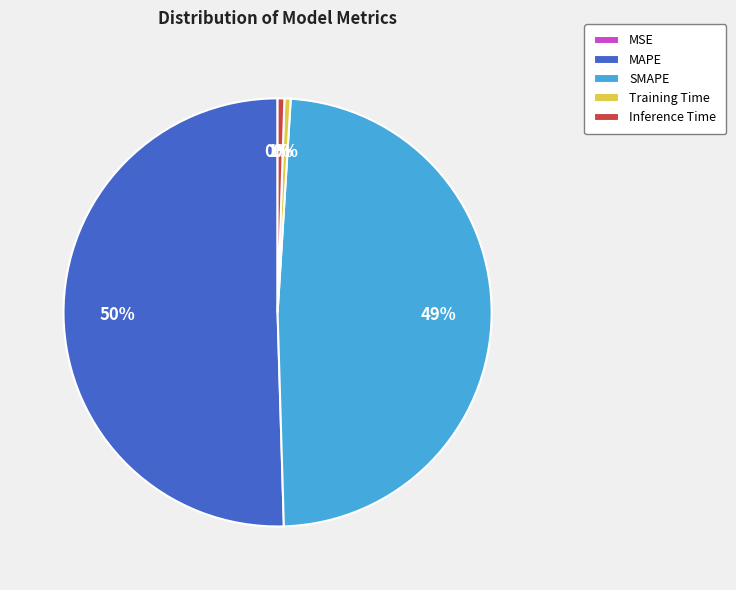

Combined, do MAPE and Inference Time account for over 50%?

Yes